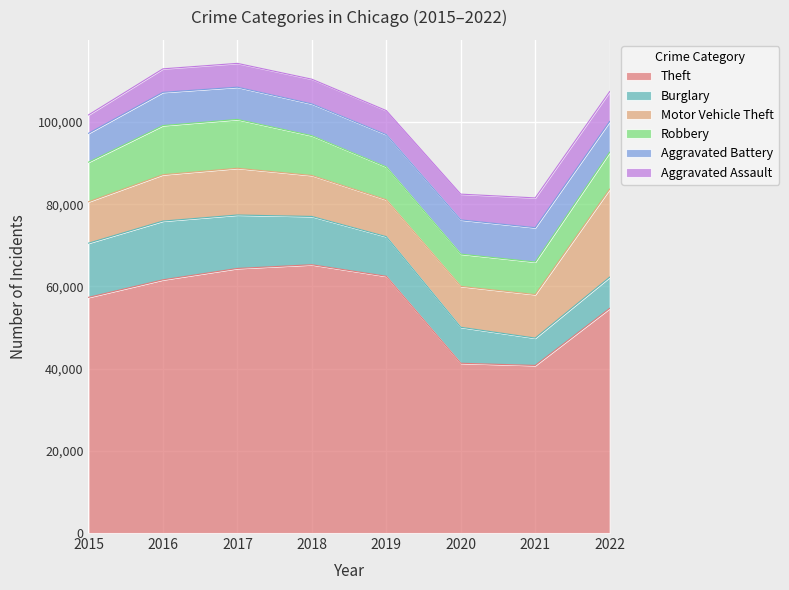

How many data points in Robbery are above 9638?

3